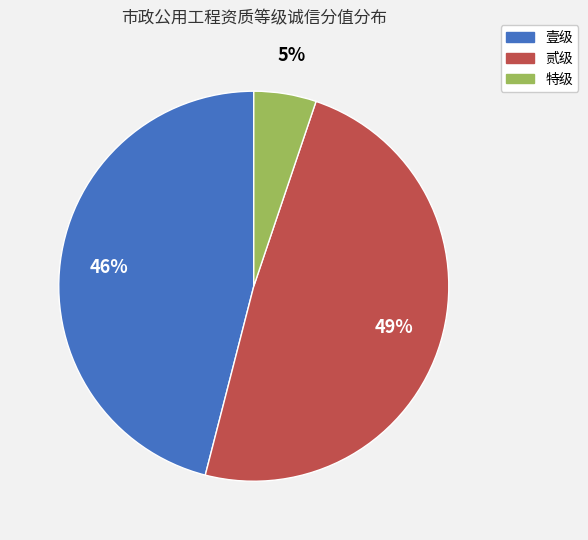

To the nearest percent, what is the average slice percentage?

33%